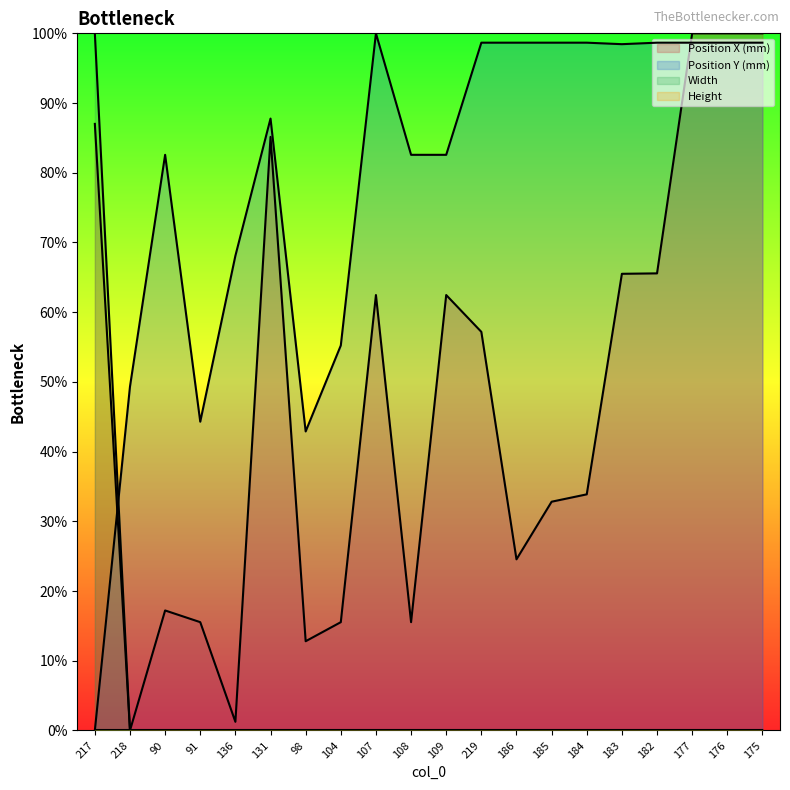

How many lines are shown in the chart?

4